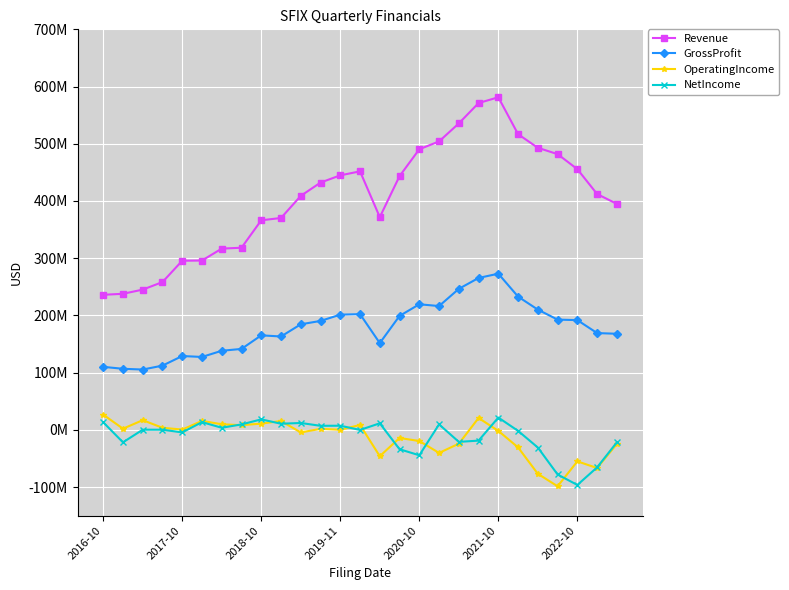

What is the difference between the maximum and minimum values in the Revenue series?

345240000